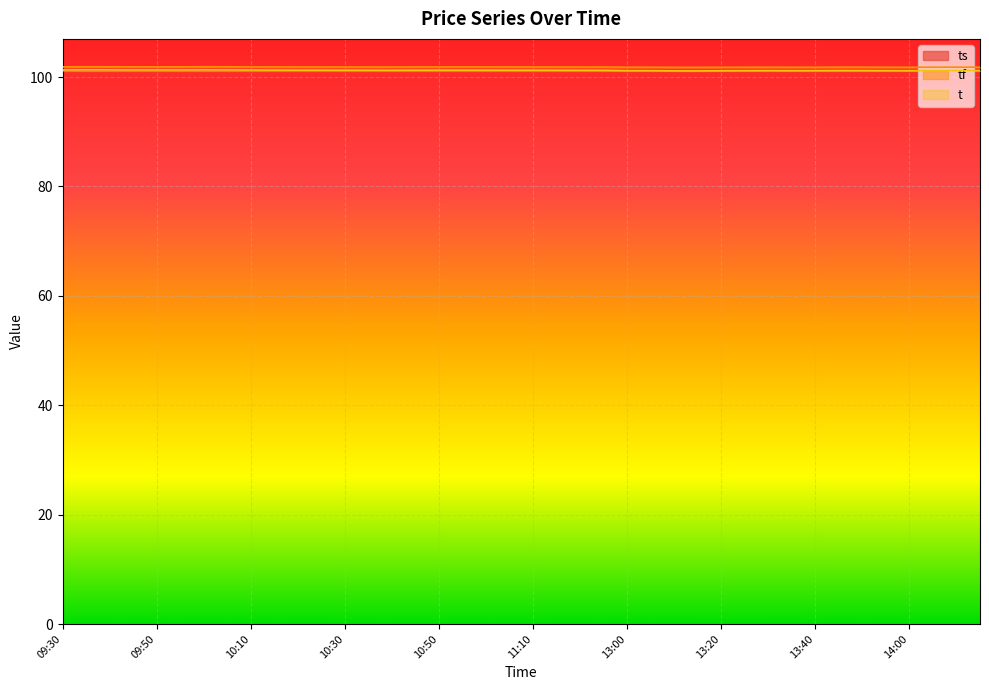

How many t values are between 101 and 102?

40